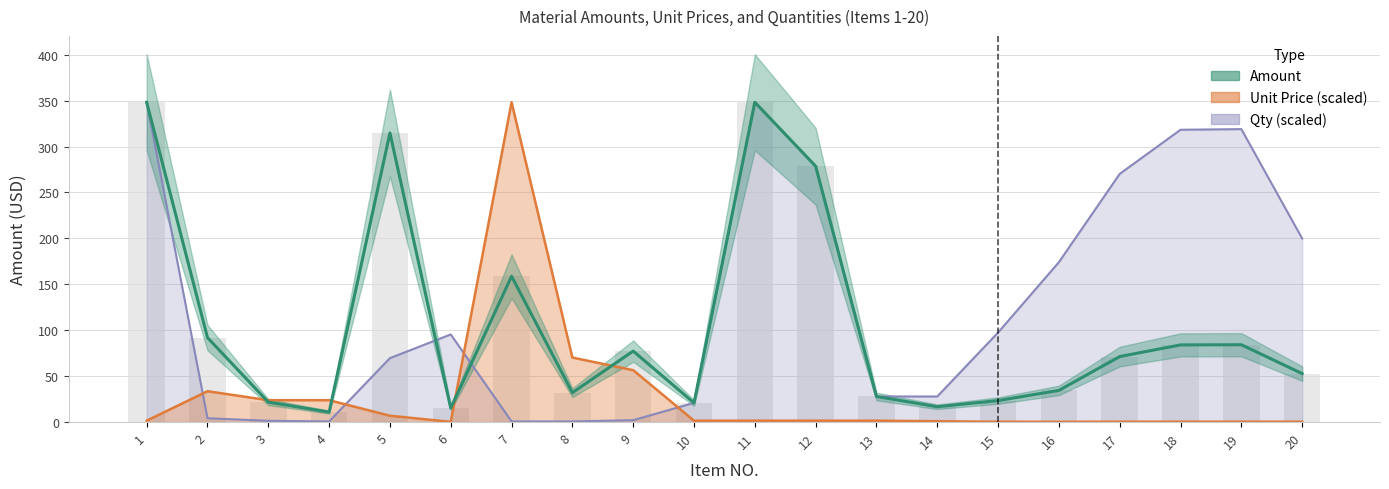

The Amount series shows 20.9 at 10. True or false?

True